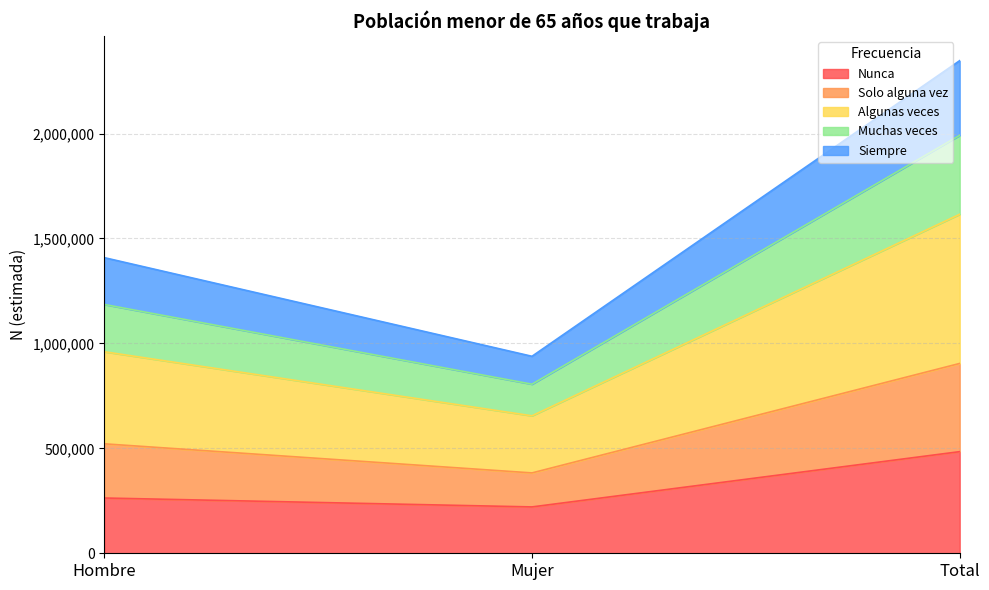

At which category is the sum across all series the highest?

Total